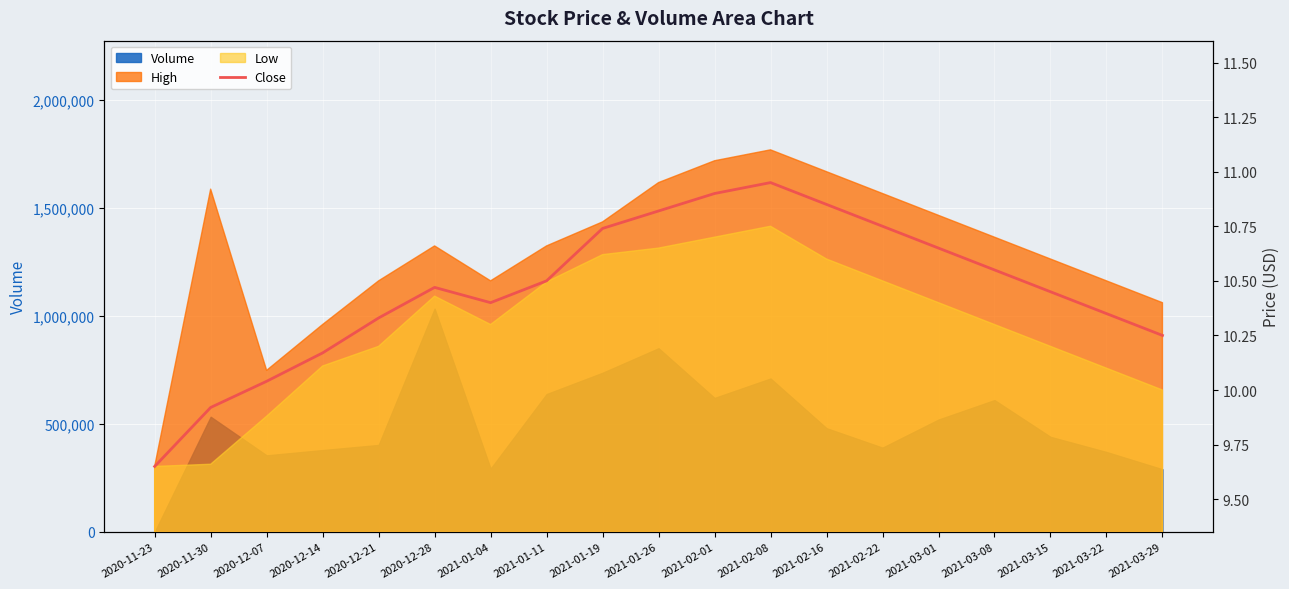

Which label corresponds to the largest value in the chart?

2021-02-08